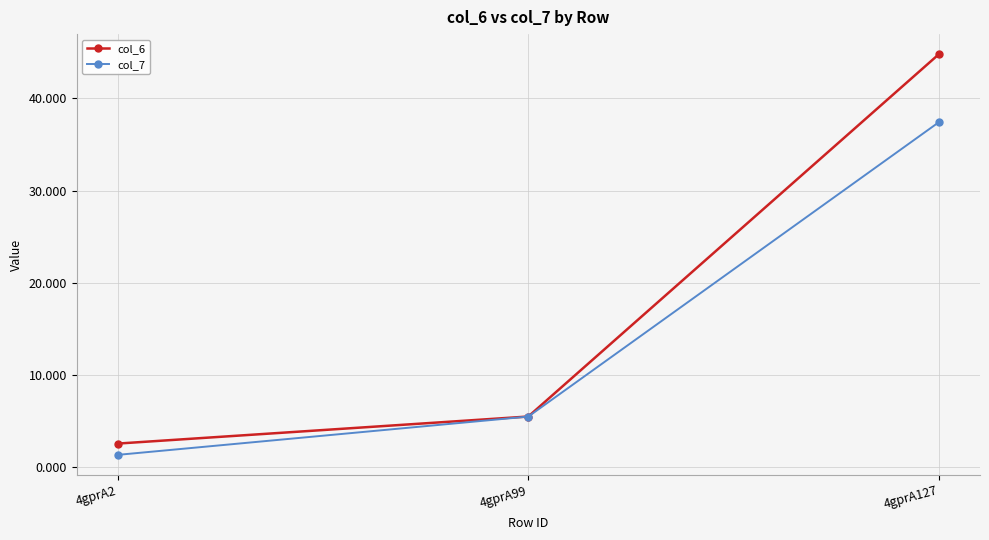

At which label does col_7 reach its minimum?

4gprA2